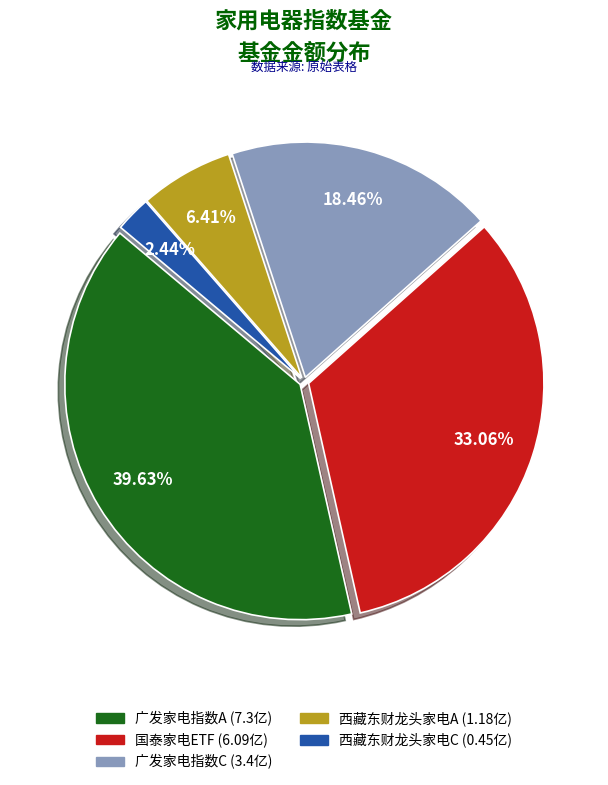

Does any single category account for the majority?

No